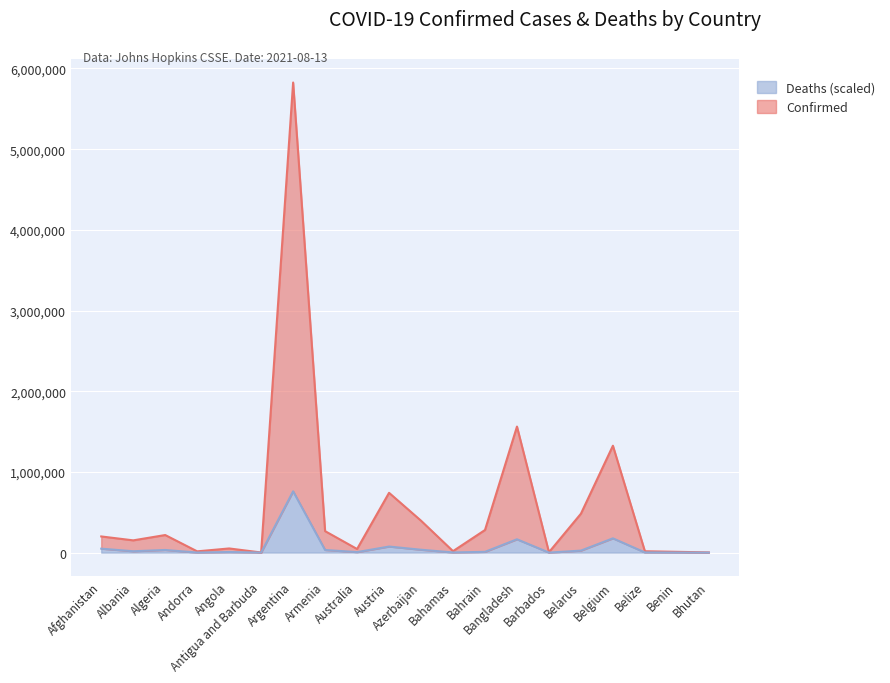

At which category does the chart reach its peak across all series?

Argentina